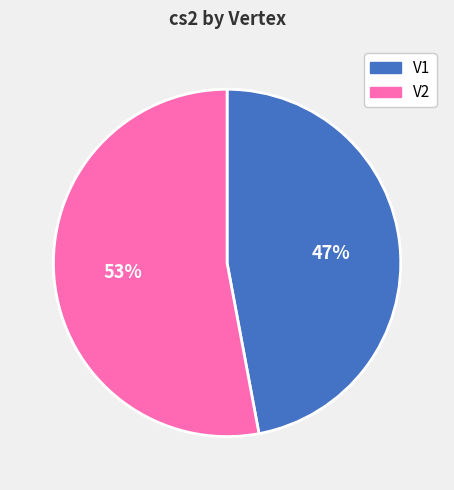

To the nearest percent, what portion does V2 represent?

53%